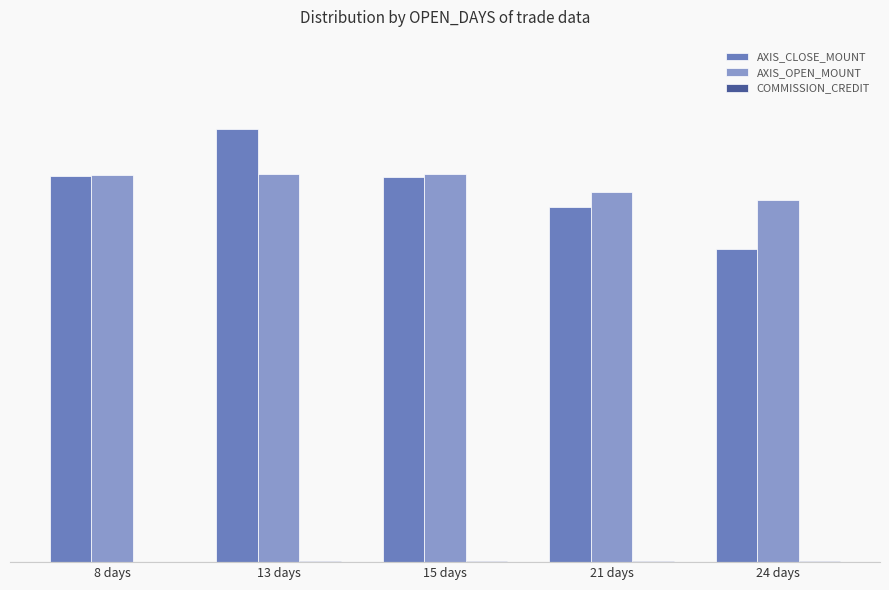

Are the bars grouped side by side (vs. stacked)?

Yes